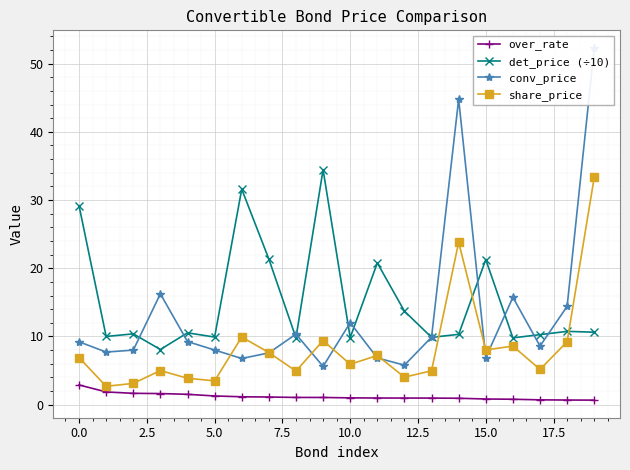

What is the maximum value shown in the chart?

52.3